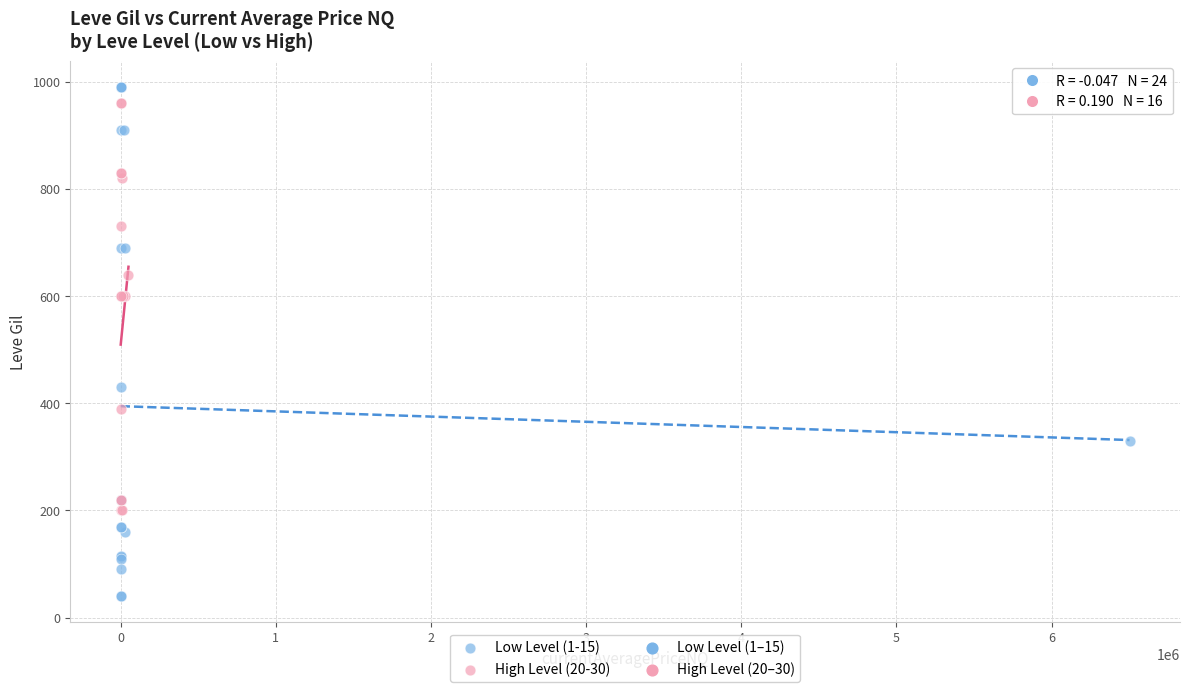

Which series reaches the minimum Y coordinate?

Low Level (1-15)